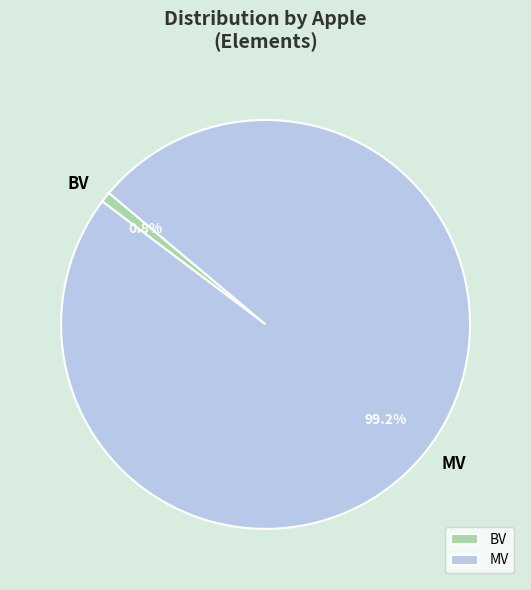

How many slices are in this pie chart?

2